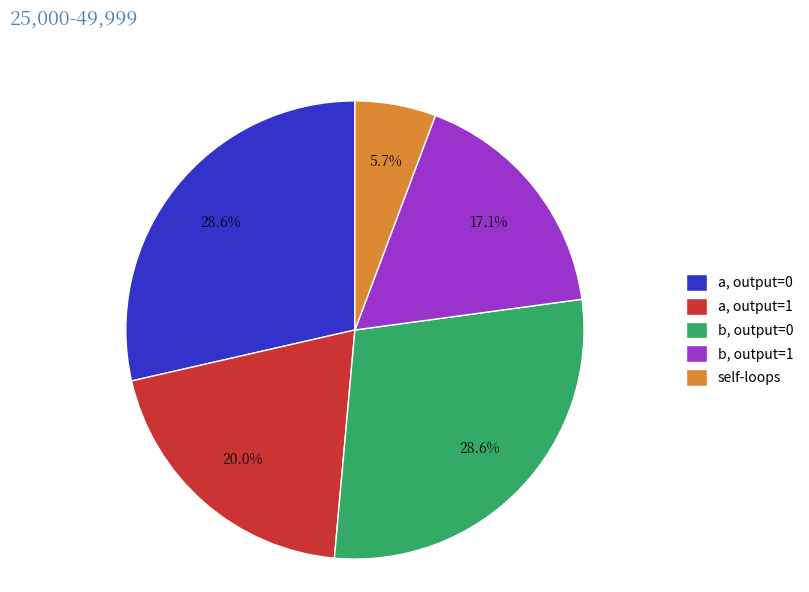

Which slice is the smallest?

self-loops